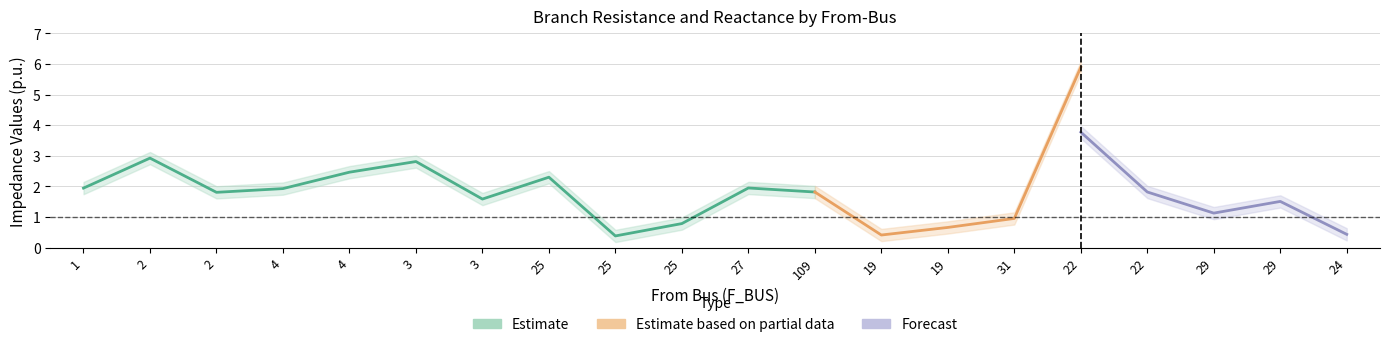

Where does the BR_R series first go above 1?

1